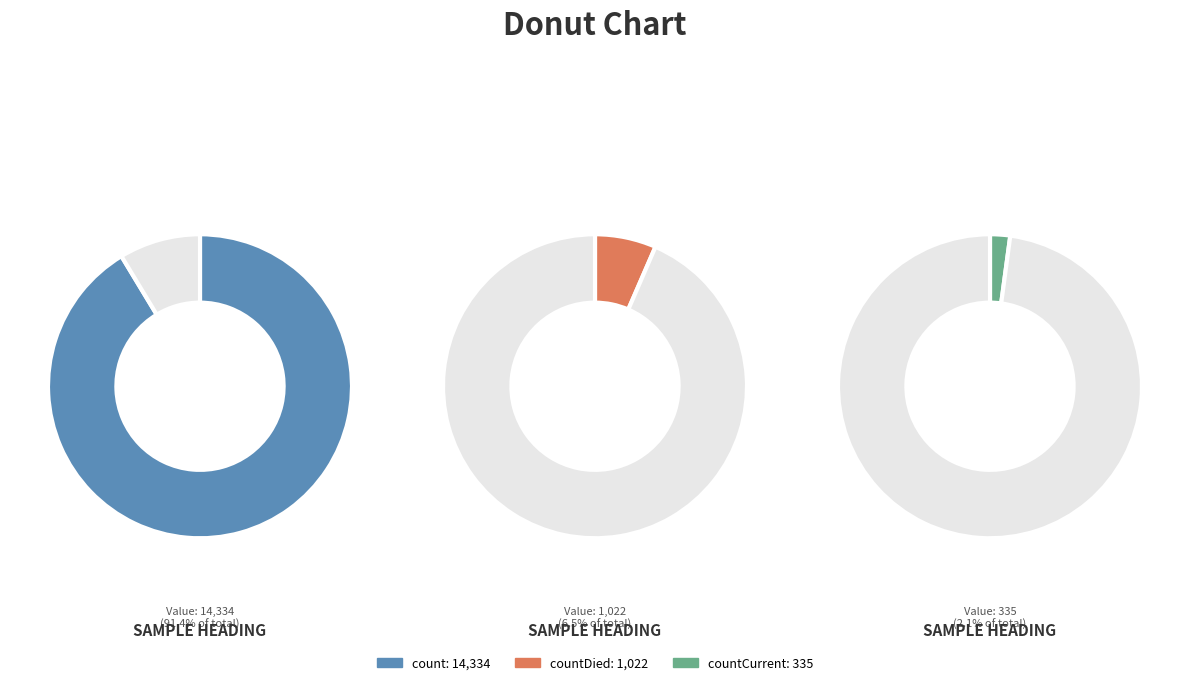

How many slices are in this pie chart?

3